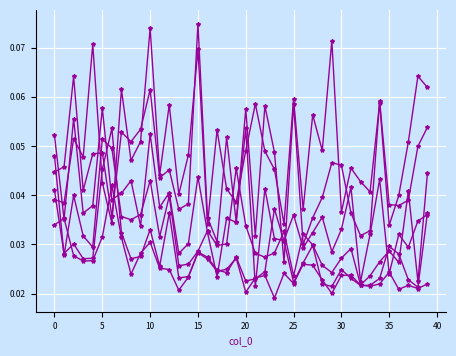

How many data points does each series have?

40